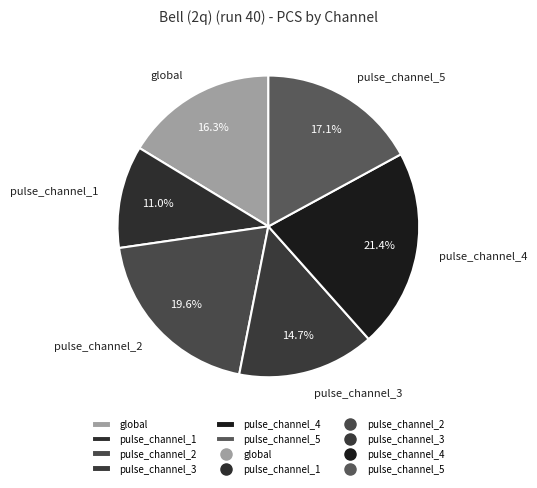

Rank the categories by value from highest to lowest.

pulse_channel_4, pulse_channel_2, pulse_channel_5, global, pulse_channel_3, pulse_channel_1